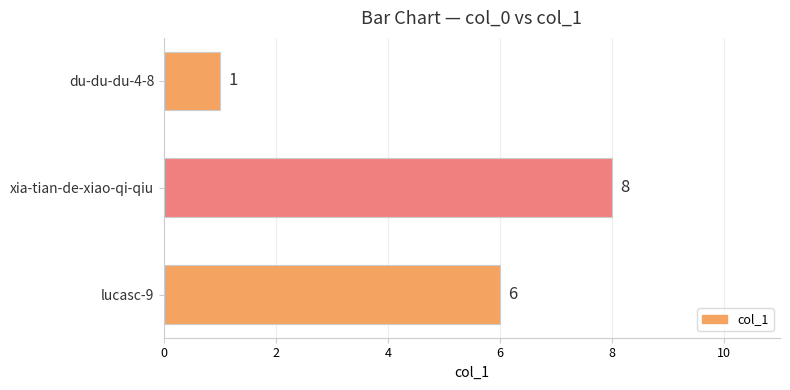

The chart shows a value of 8 at xia-tian-de-xiao-qi-qiu. True or false?

True